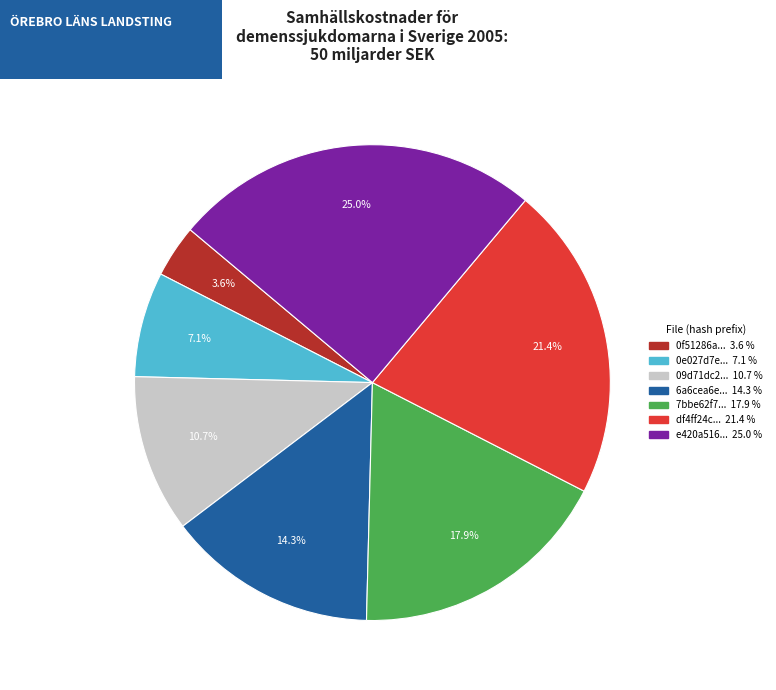

Is there any slice that represents more than half of the pie?

No